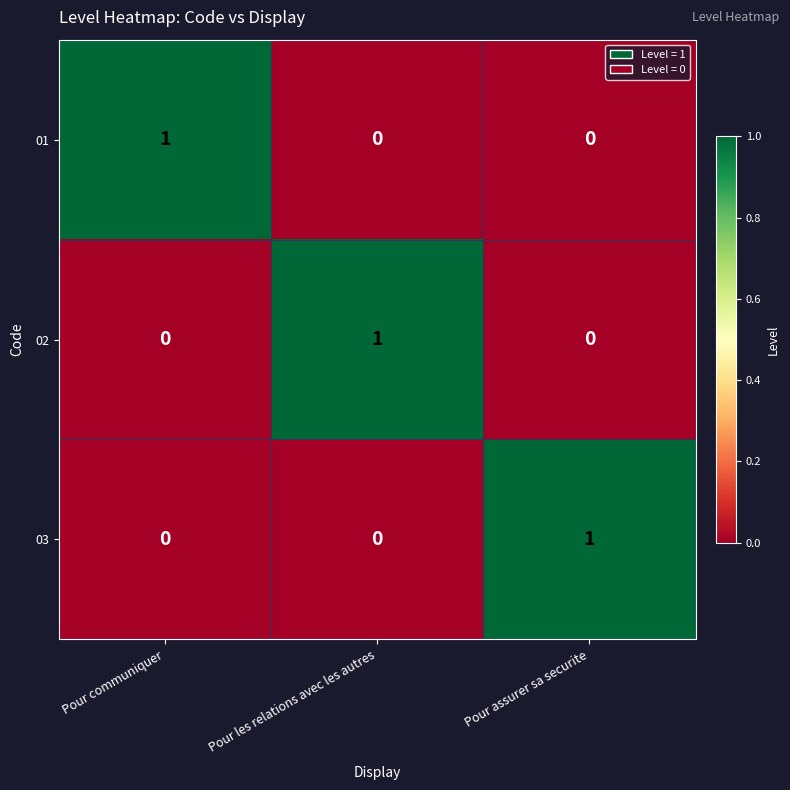

The 01 series shows 1 at Pour les relations avec les autres. True or false?

False